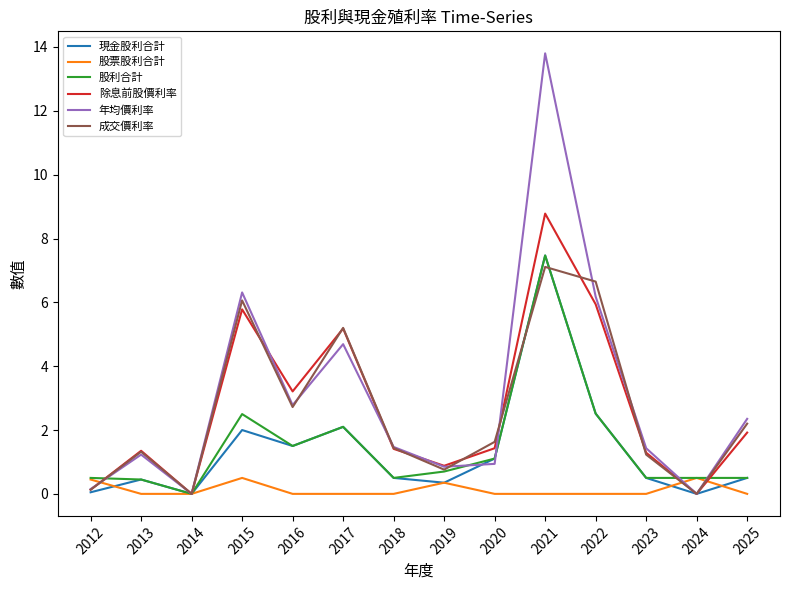

What is the average value of the 股票股利合計 series?

0.1